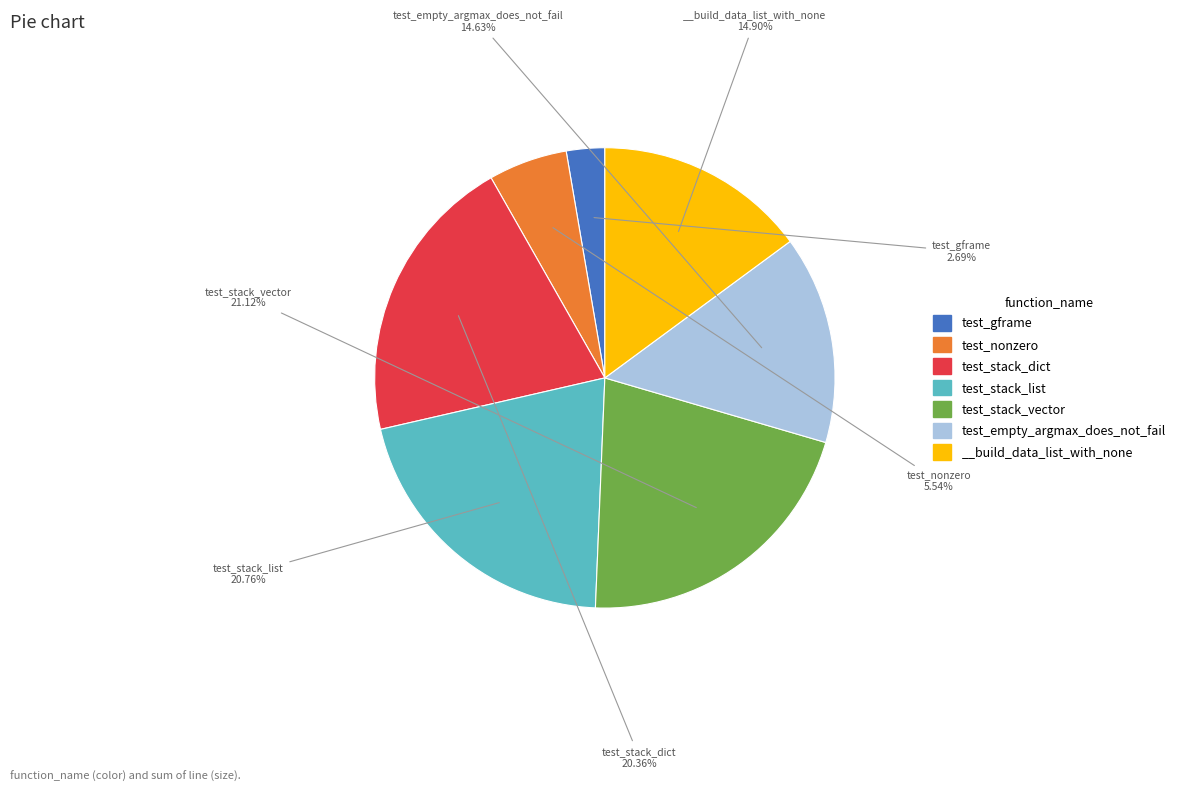

Is there any slice that represents more than half of the pie?

No